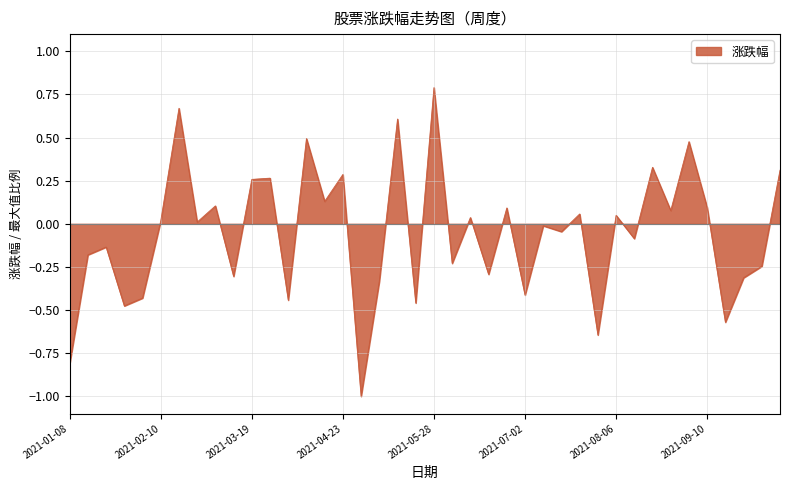

What is the smallest value displayed?

-1.0